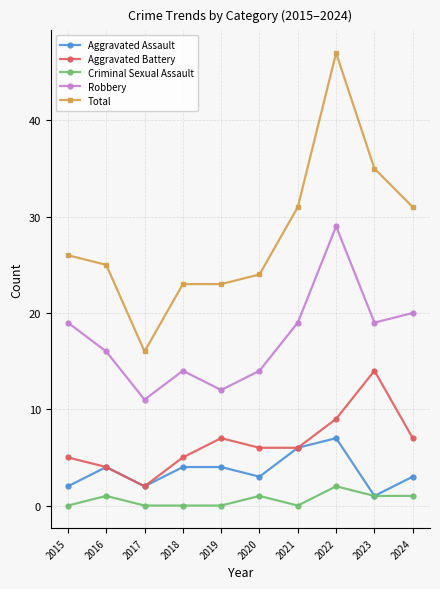

Which series has the largest total across all categories?

Total